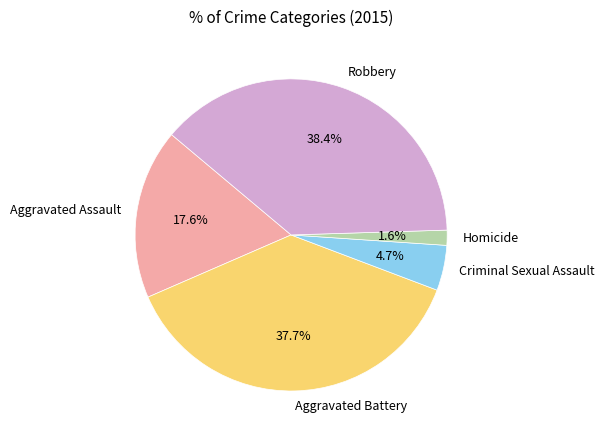

The Aggravated Assault slice represents 18% of the pie. True or false?

True